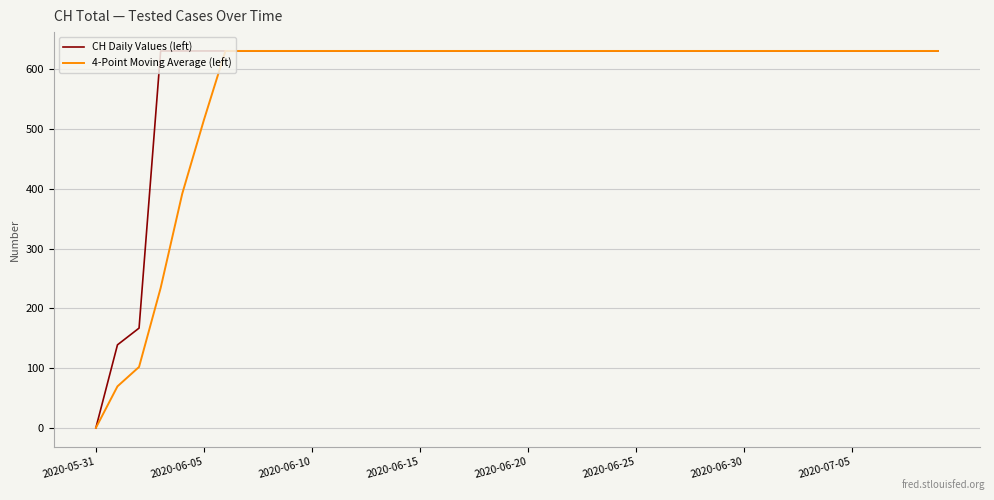

What is the greatest value displayed?

631.0